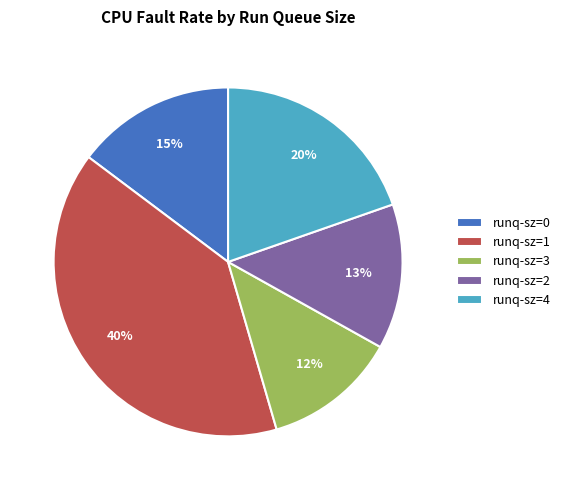

Combined, do runq-sz=0 and runq-sz=1 account for over 50%?

Yes